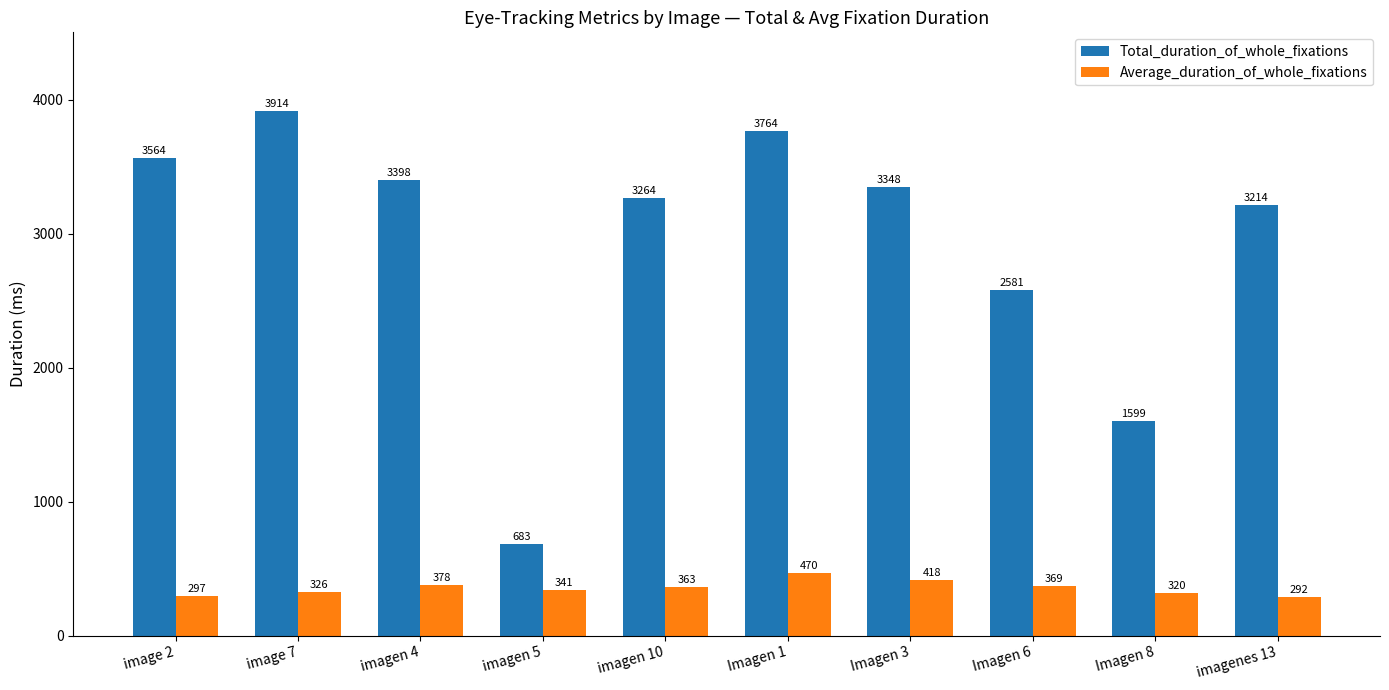

Which series changed the most between image 2 and Imagen 1?

Total_duration_of_whole_fixations